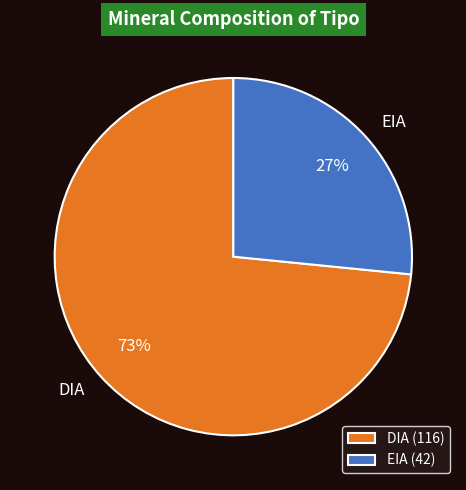

What is the majority slice?

DIA